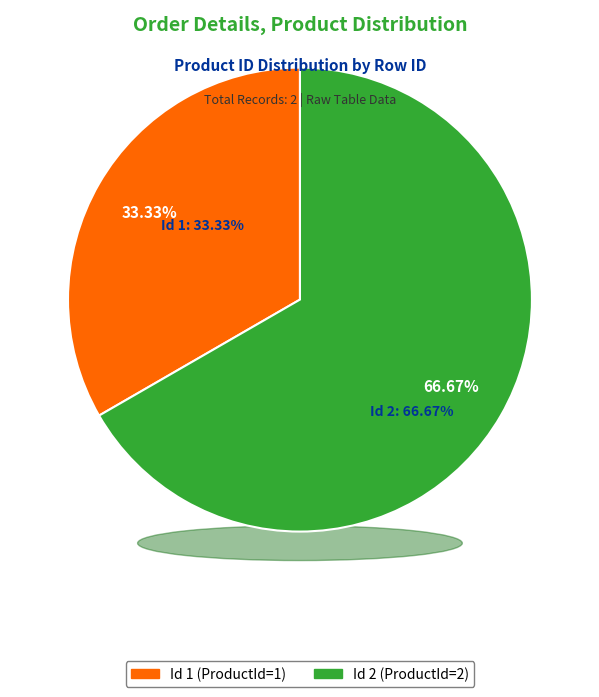

True or false: 1 accounts for 33% of the total.

True